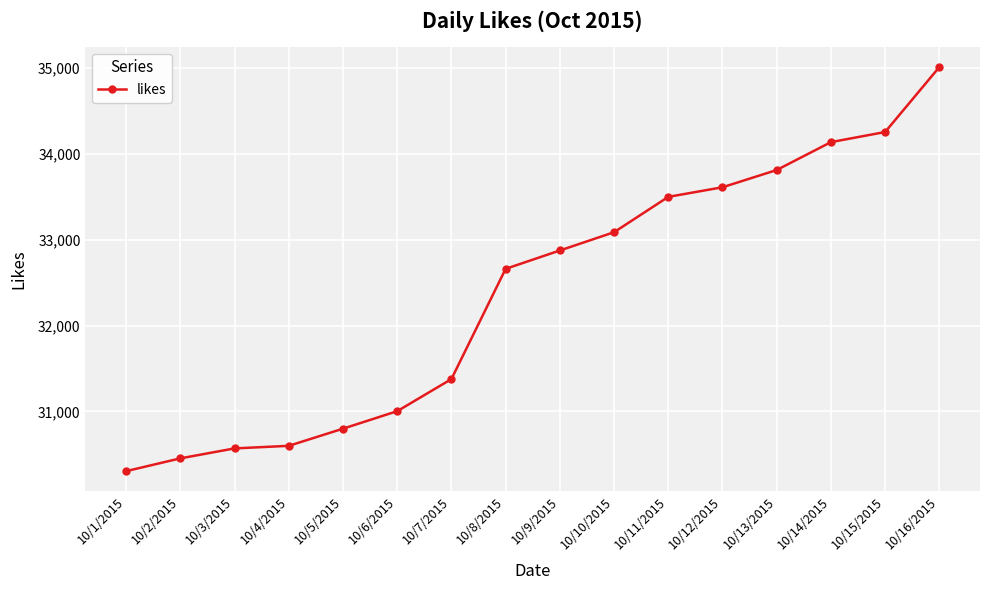

The value at 10/16/2015 is 35013. True or false?

True